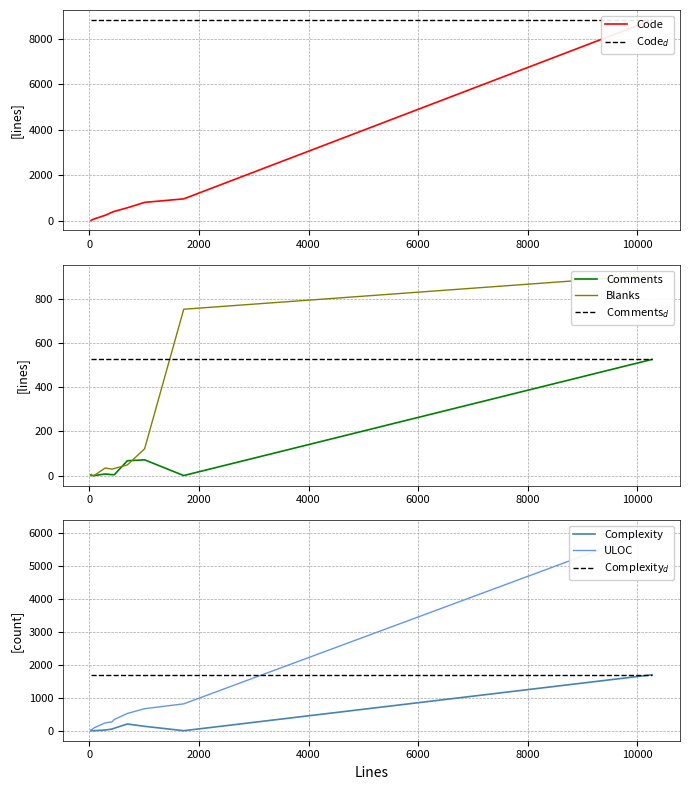

Which series has the largest range (max minus min)?

Code